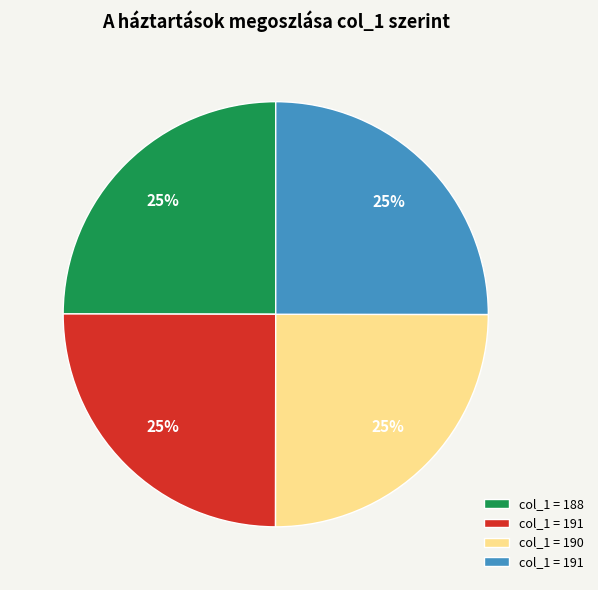

Does any single category account for the majority?

No